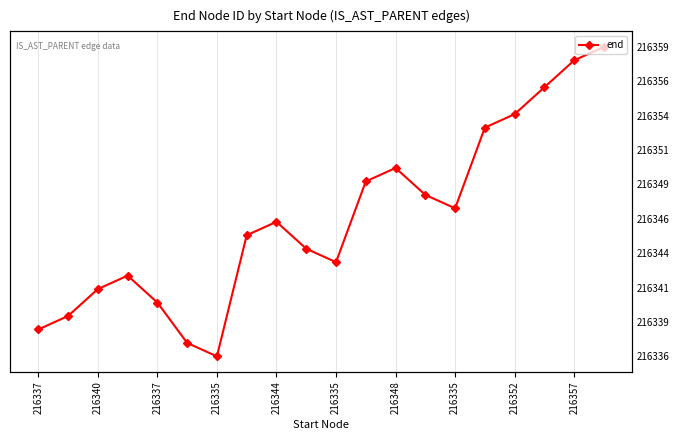

True or false: there are more than 2 points higher than both neighbors.

True